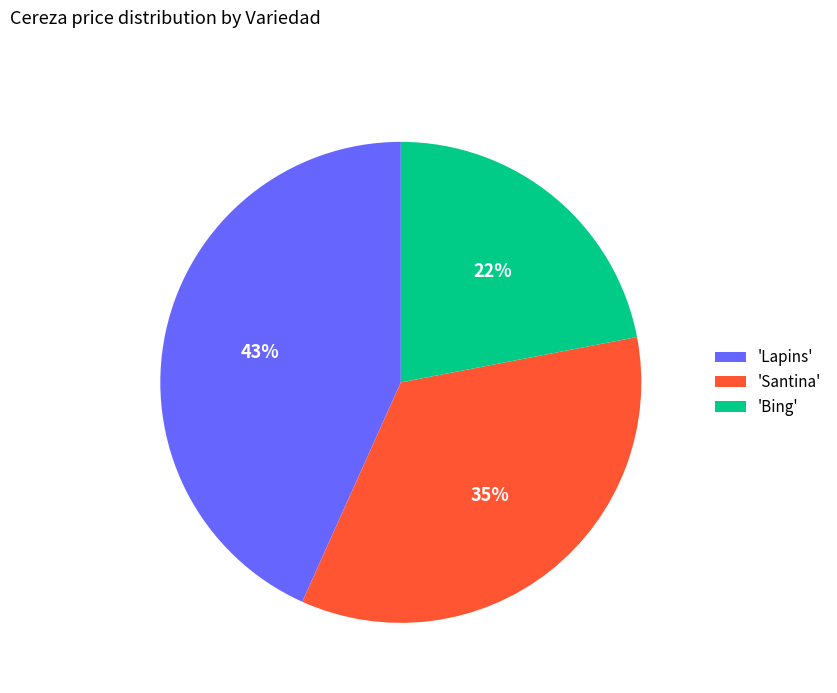

Is there any slice that represents more than half of the pie?

No